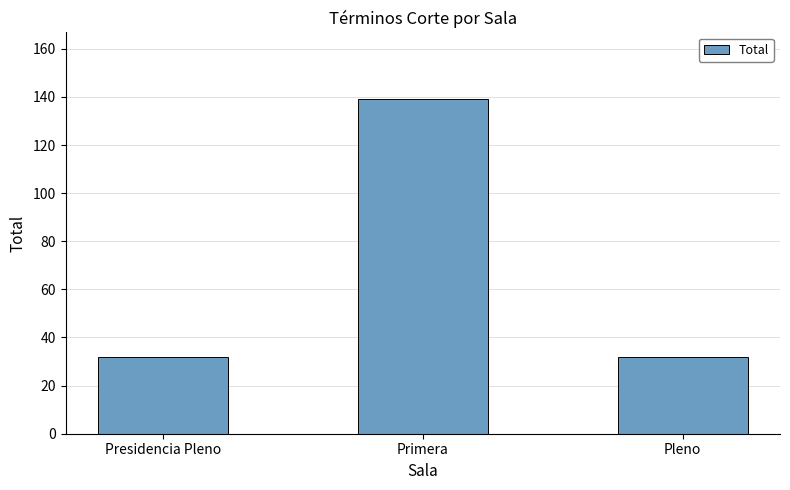

The chart shows a value of 32 at Pleno. True or false?

True